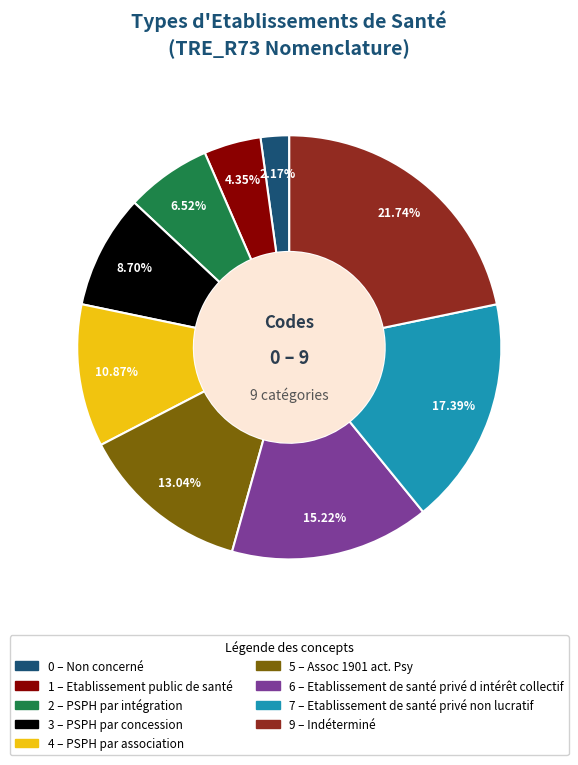

Does any single category account for the majority?

No